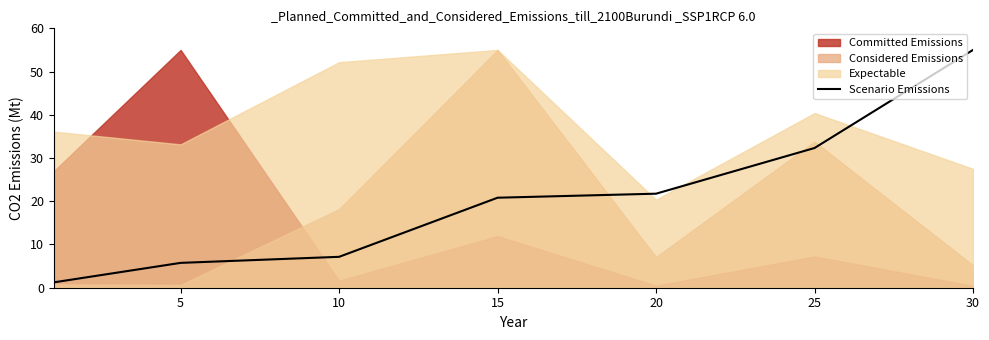

Between 25 and 5, which is larger?

25